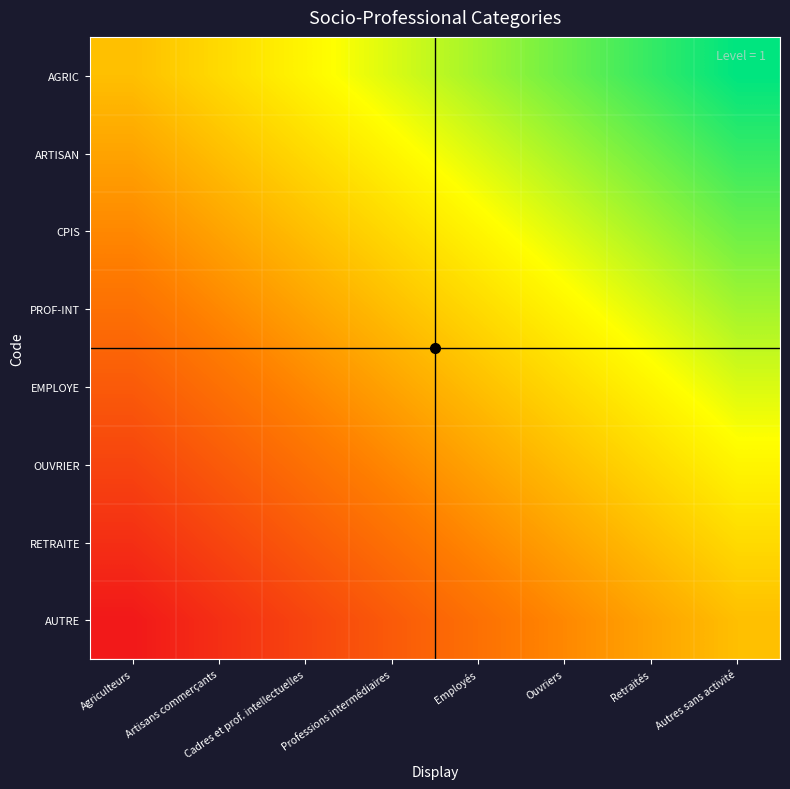

Which series has the largest range (max minus min)?

AGRIC